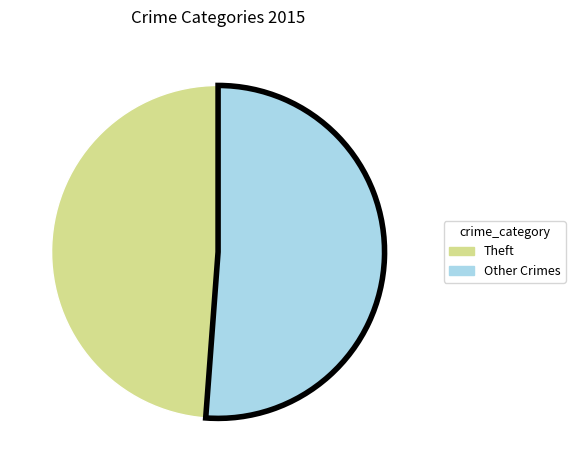

True or false: Theft accounts for 49% of the total.

True